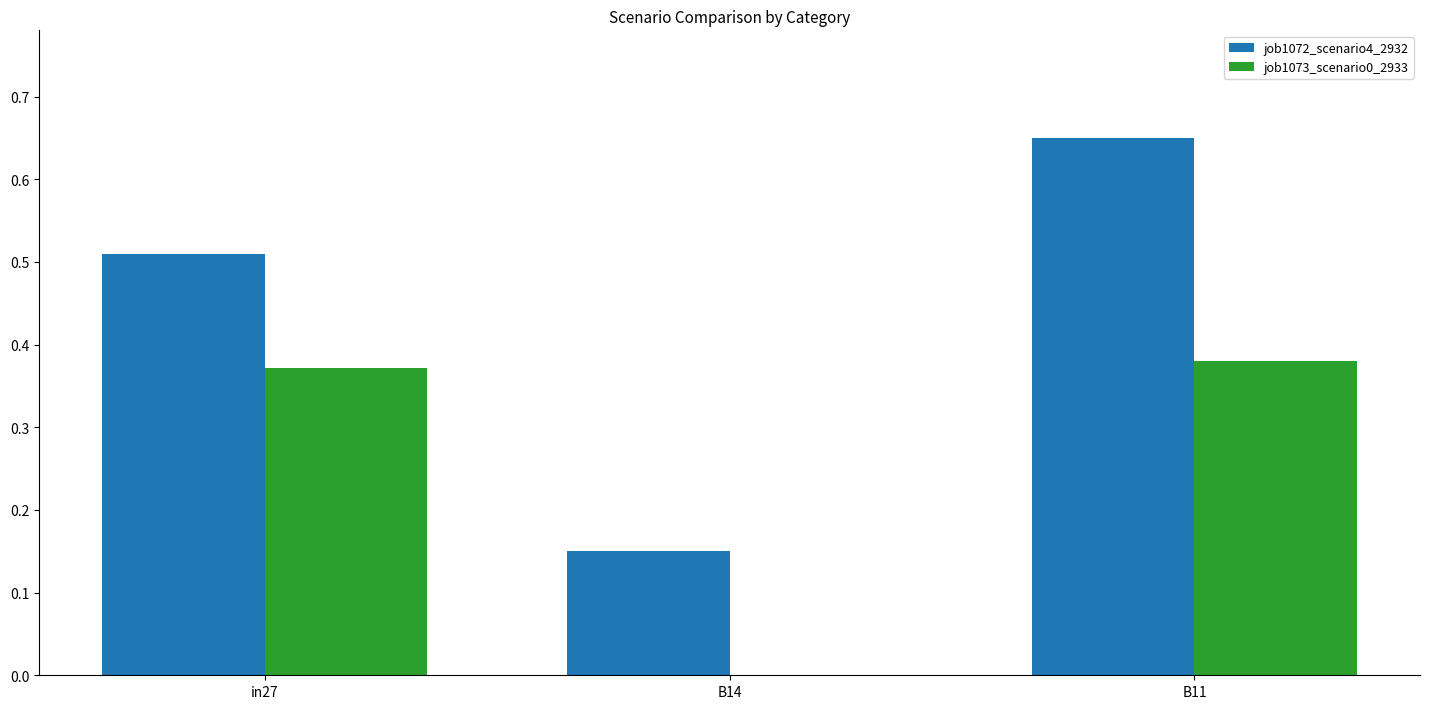

Which series has the largest total across all categories?

job1072_scenario4_2932